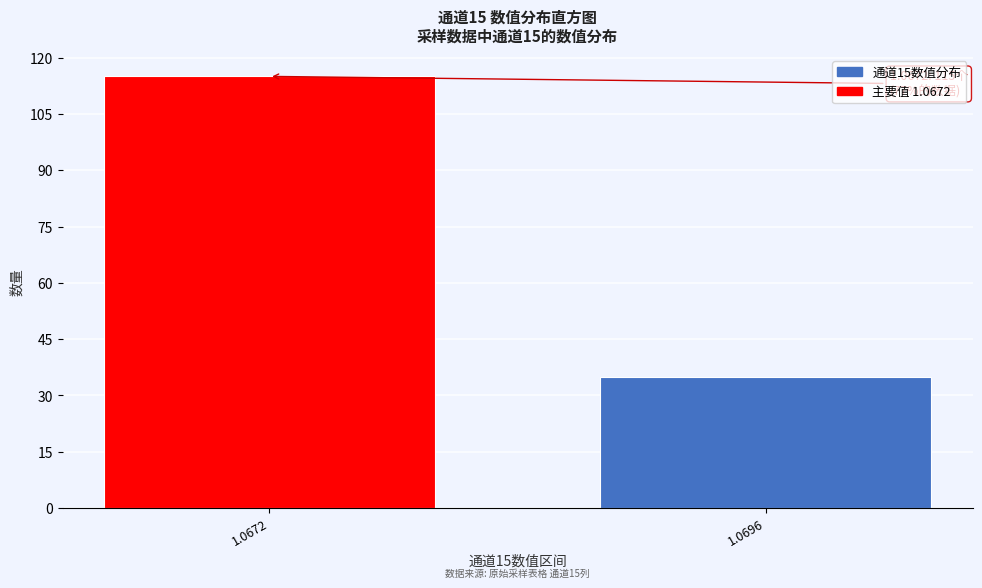

Reading left to right, what are all the values shown in this chart?

115	35